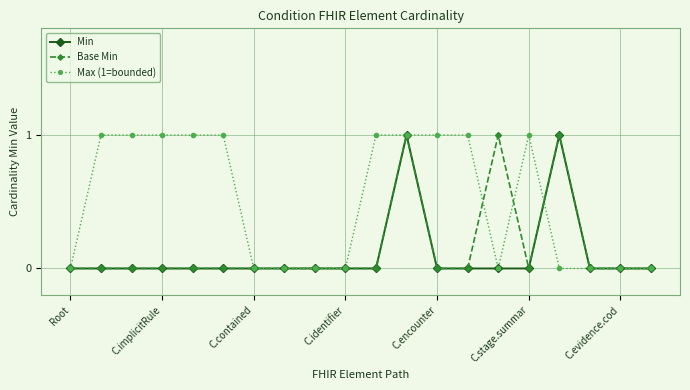

Which series has the largest total across all categories?

Max (1=bounded)